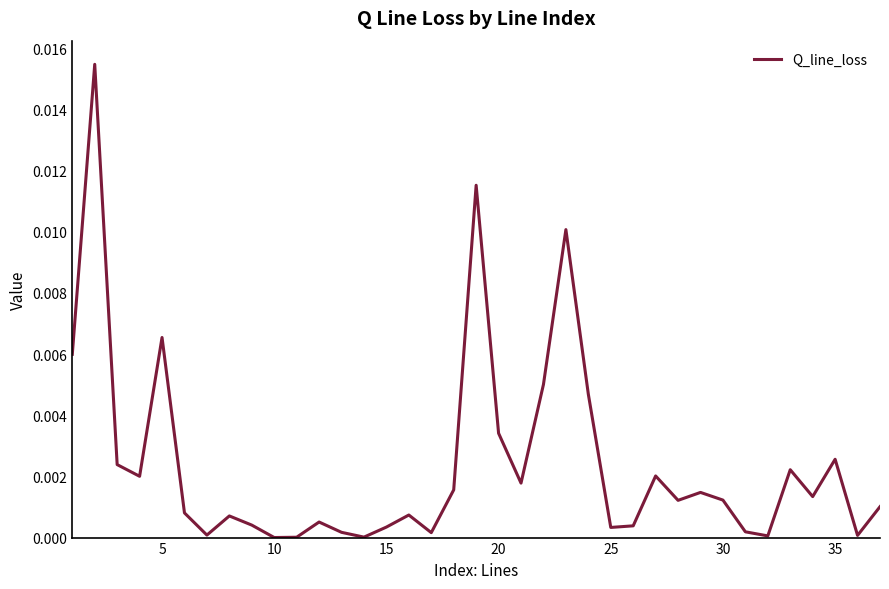

Does the chart display data point markers on the line(s)?

No